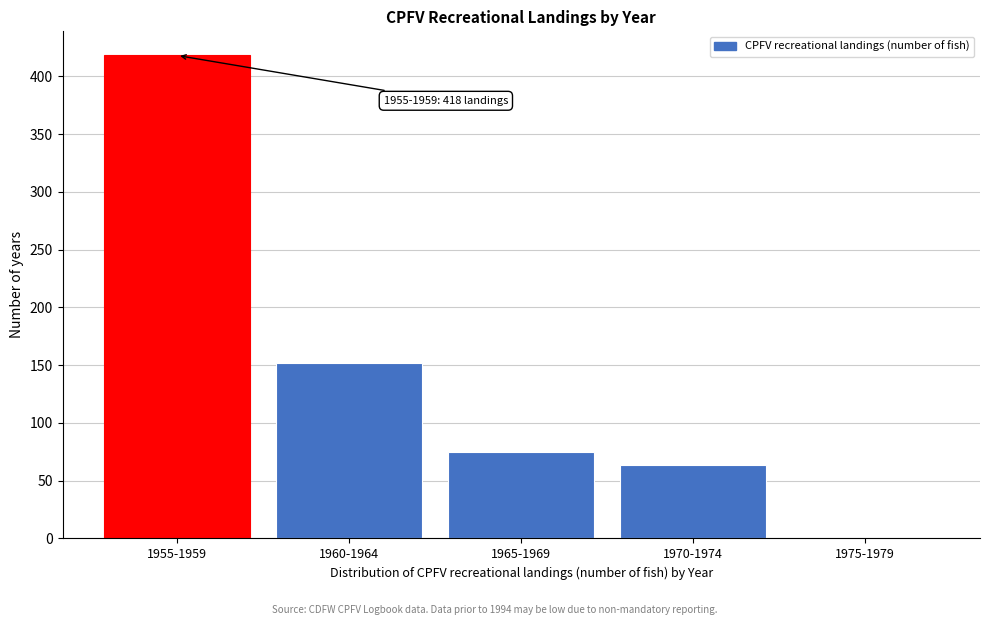

Reading left to right, extract all data points from this chart.

1955-1959=418	1960-1964=152	1965-1969=75	1970-1974=64	1975-1979=0